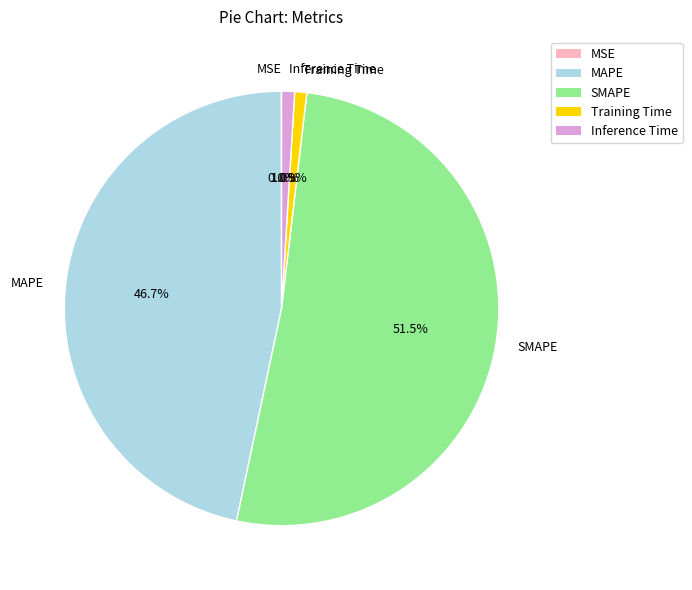

Which slice is the largest?

SMAPE